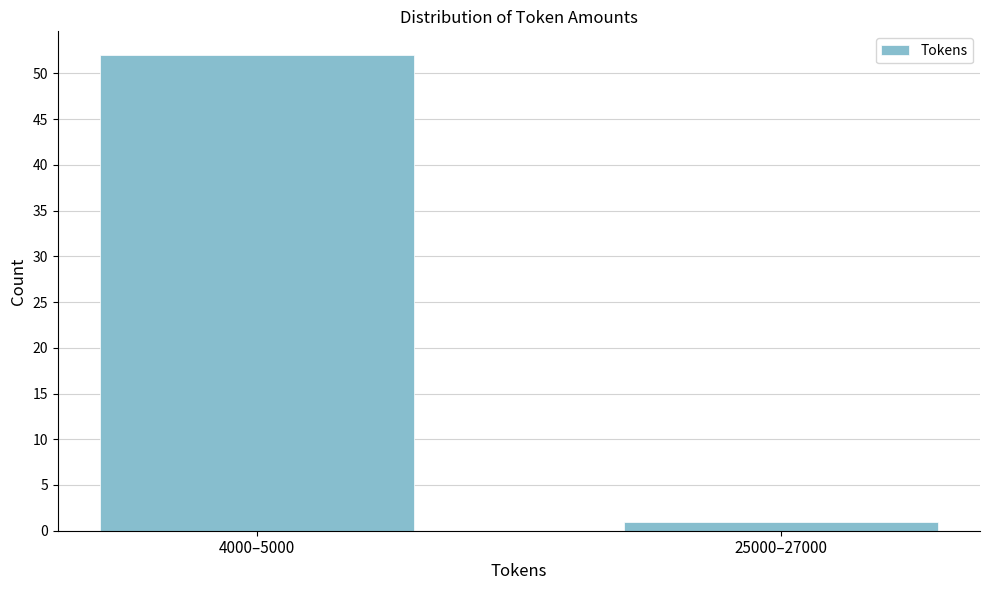

Reading left to right, transcribe all the data shown in this chart.

52	1